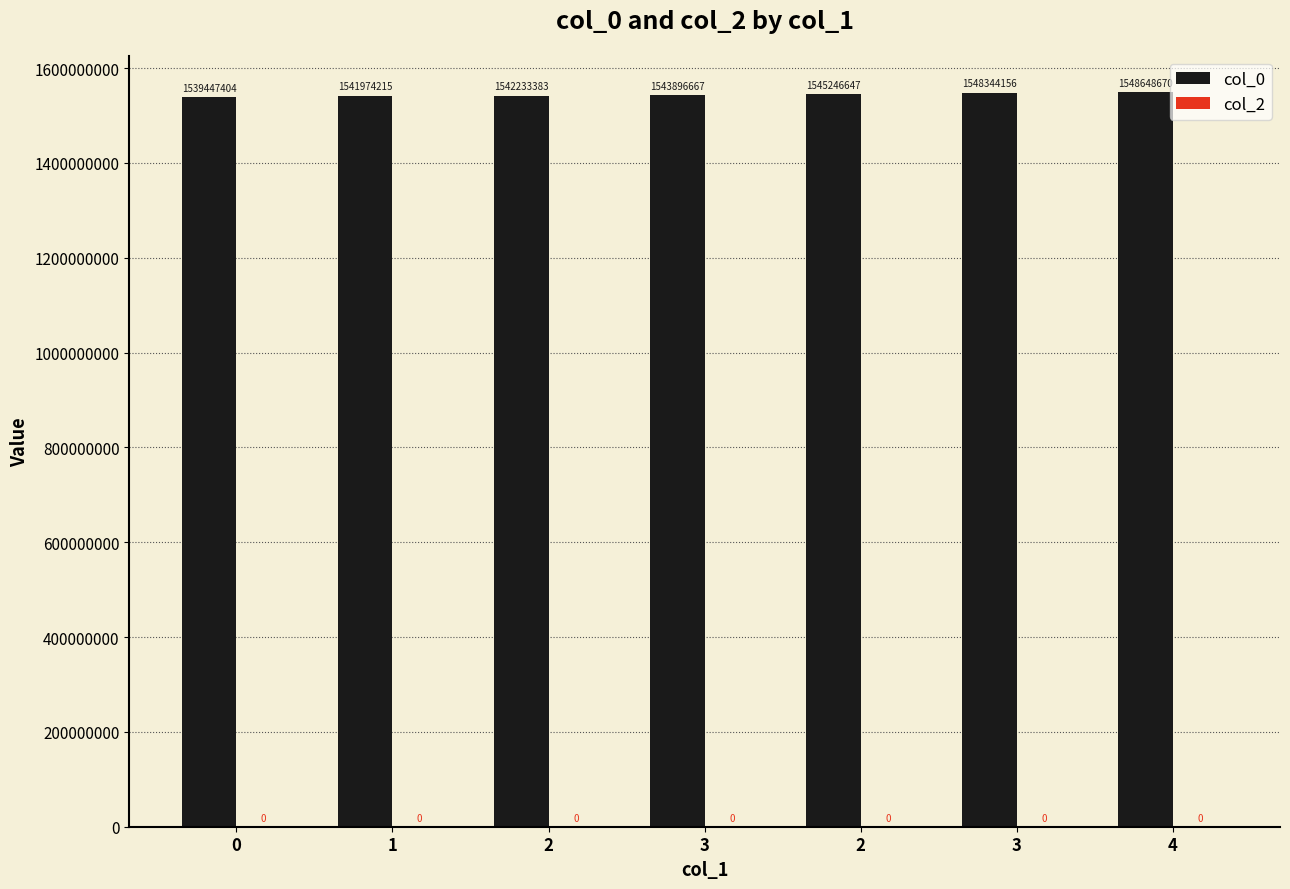

How many data points does each series have?

7